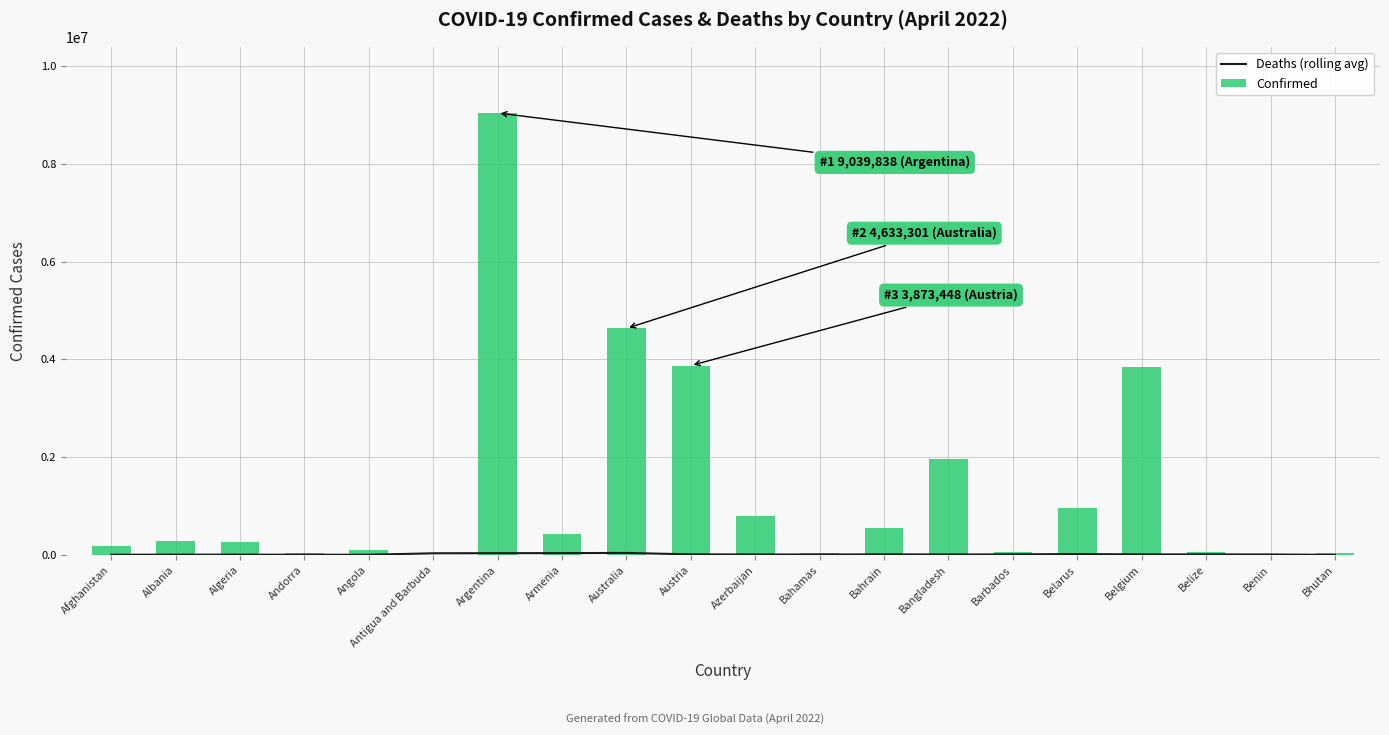

Reading left to right, extract all data points from this chart.

Deaths (rolling avg): Afghanistan=2790.8	Albania=4509.2	Algeria=4547.5	Andorra=3104.8	Angola=2265.5	Antigua and Barbuda=32560.0	Argentina=34675.8	Armenia=35792.5	Australia=39748.0	Austria=10159.2	Azerbaijan=8202.2	Bahamas=6978.2	Bahrain=10269.5	Bangladesh=7939.0	Barbados=9451.0	Belarus=16789.8	Belgium=9673.2	Belize=9620.2	Benin=7914.2	Bhutan=207.8
Confirmed: Afghanistan=177803.0	Albania=273823.0	Algeria=265684.0	Andorra=40024.0	Angola=99194.0	Antigua and Barbuda=7493.0	Argentina=9039838.0	Armenia=422563.0	Australia=4633301.0	Austria=3873448.0	Azerbaijan=792019.0	Bahamas=33291.0	Bahrain=555003.0	Bangladesh=1951714.0	Barbados=59495.0	Belarus=964677.0	Belgium=3851048.0	Belize=57289.0	Benin=26952.0	Bhutan=30053.0